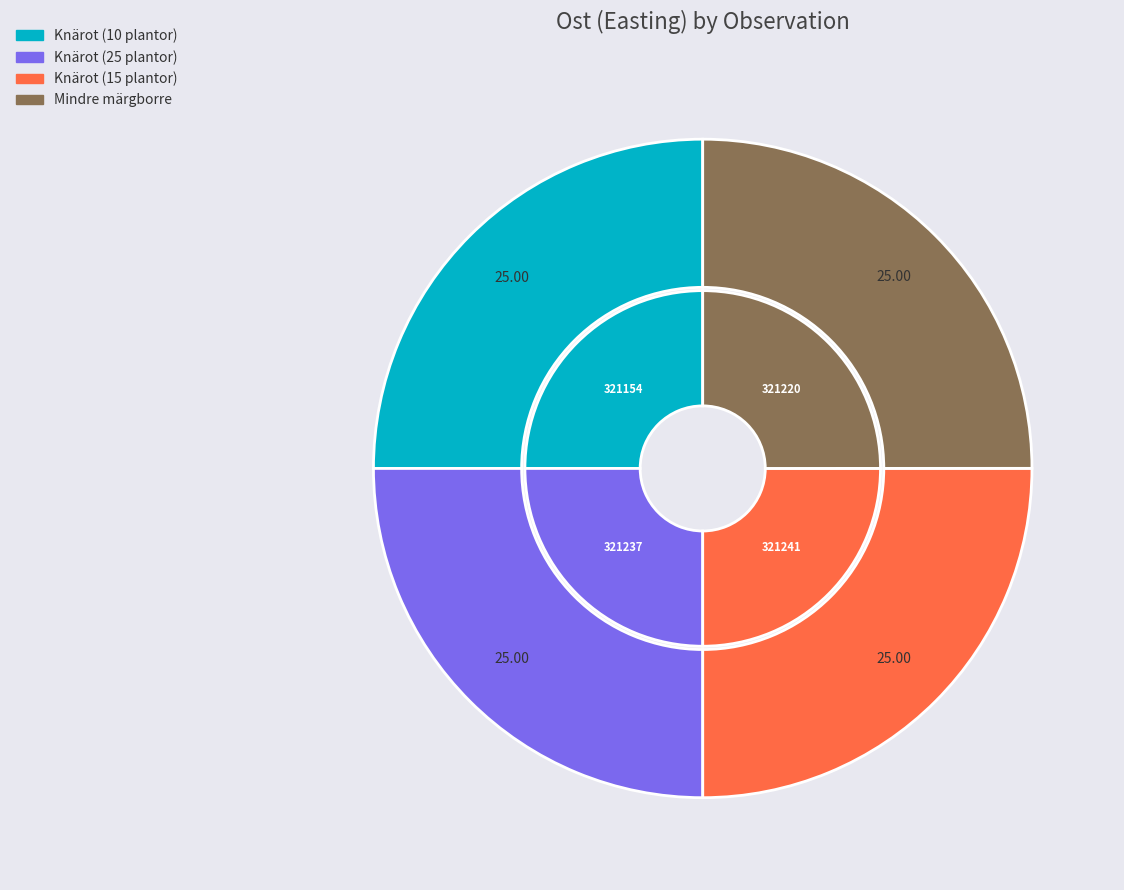

To the nearest percent, what percentage of the pie is Knärot (10 plantor)?

25%